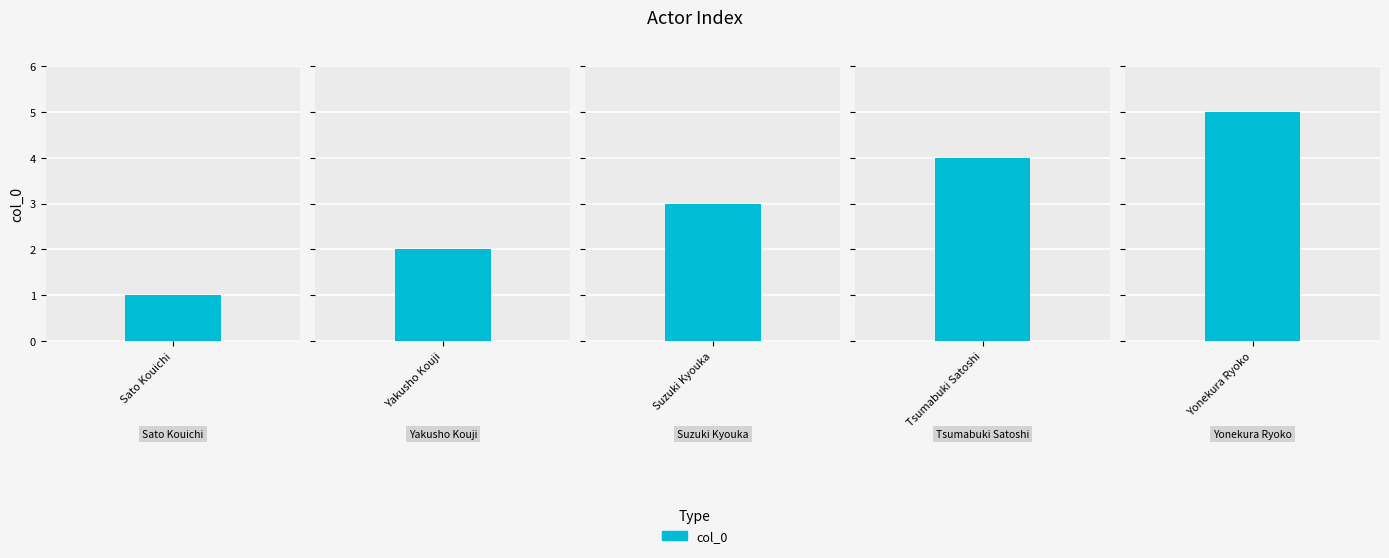

What is the label of the 3rd bar from the left?

Suzuki Kyouka